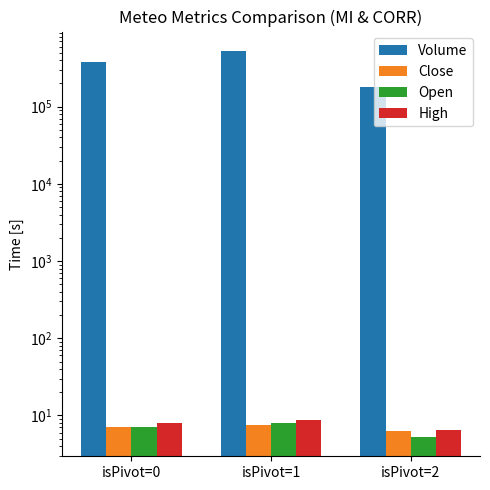

Reading left to right, extract all data points from this chart.

Volume: 376587.7	528877.5	178826.7
Close: 7.0	7.4	6.2
Open: 7.1	7.9	5.3
High: 8.0	8.8	6.5